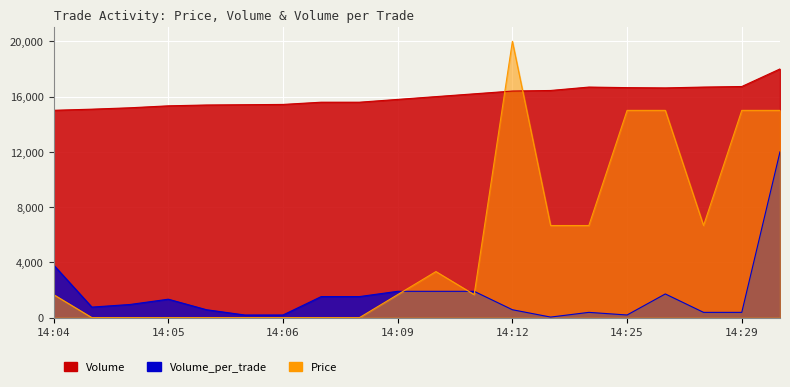

Rank the series by their maximum value, from highest to lowest.

Price, Volume, Volume_per_trade